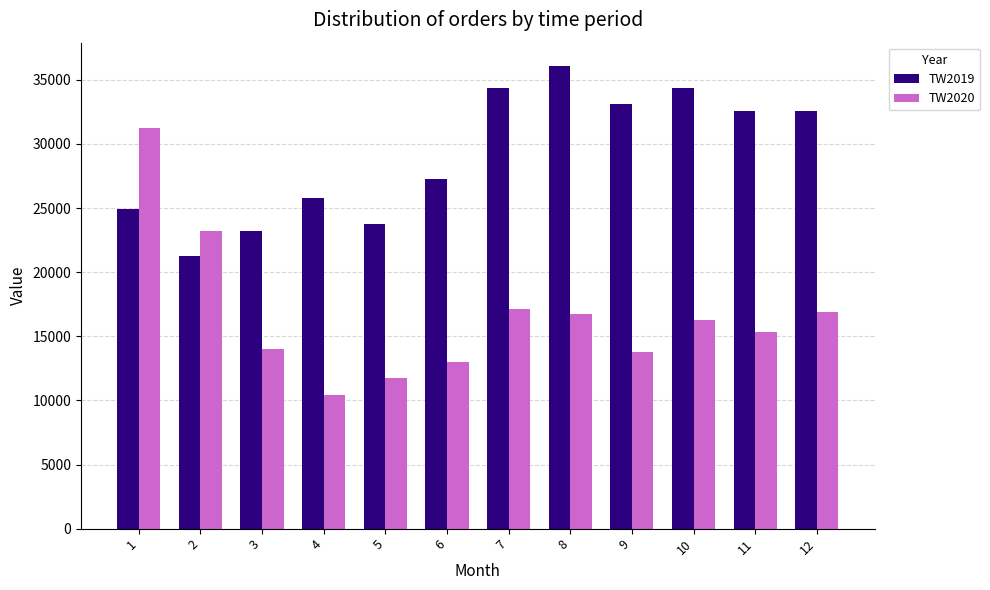

What is the lowest value of the TW2020 series?

10417